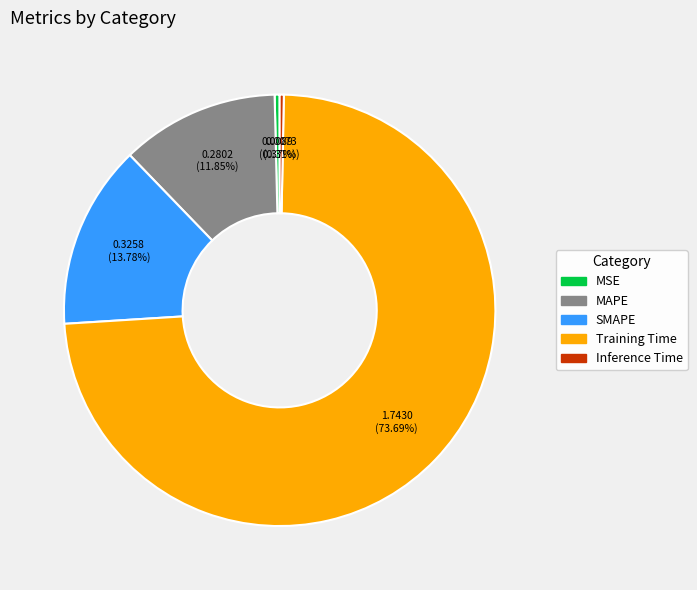

What is the majority slice?

Training Time